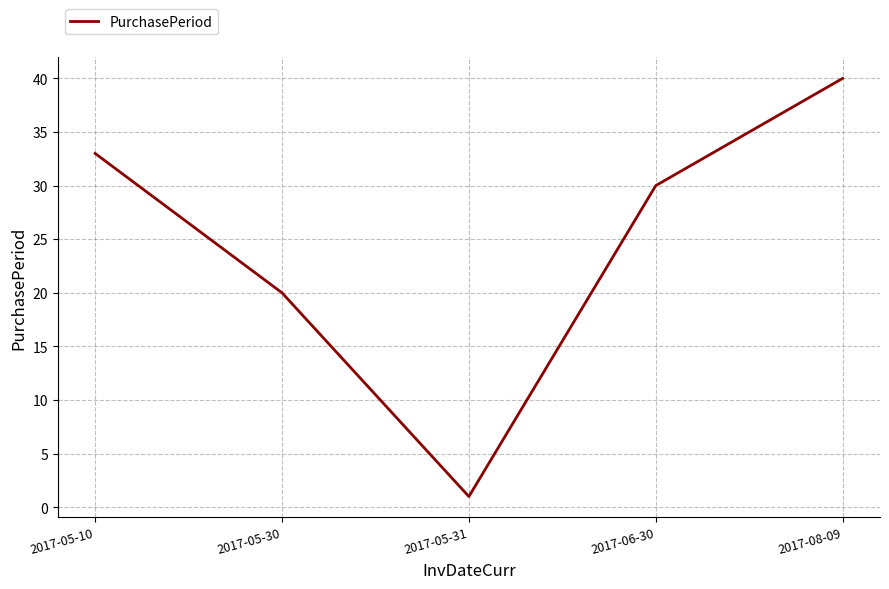

The value at 2017-06-30 is 9. True or false?

False